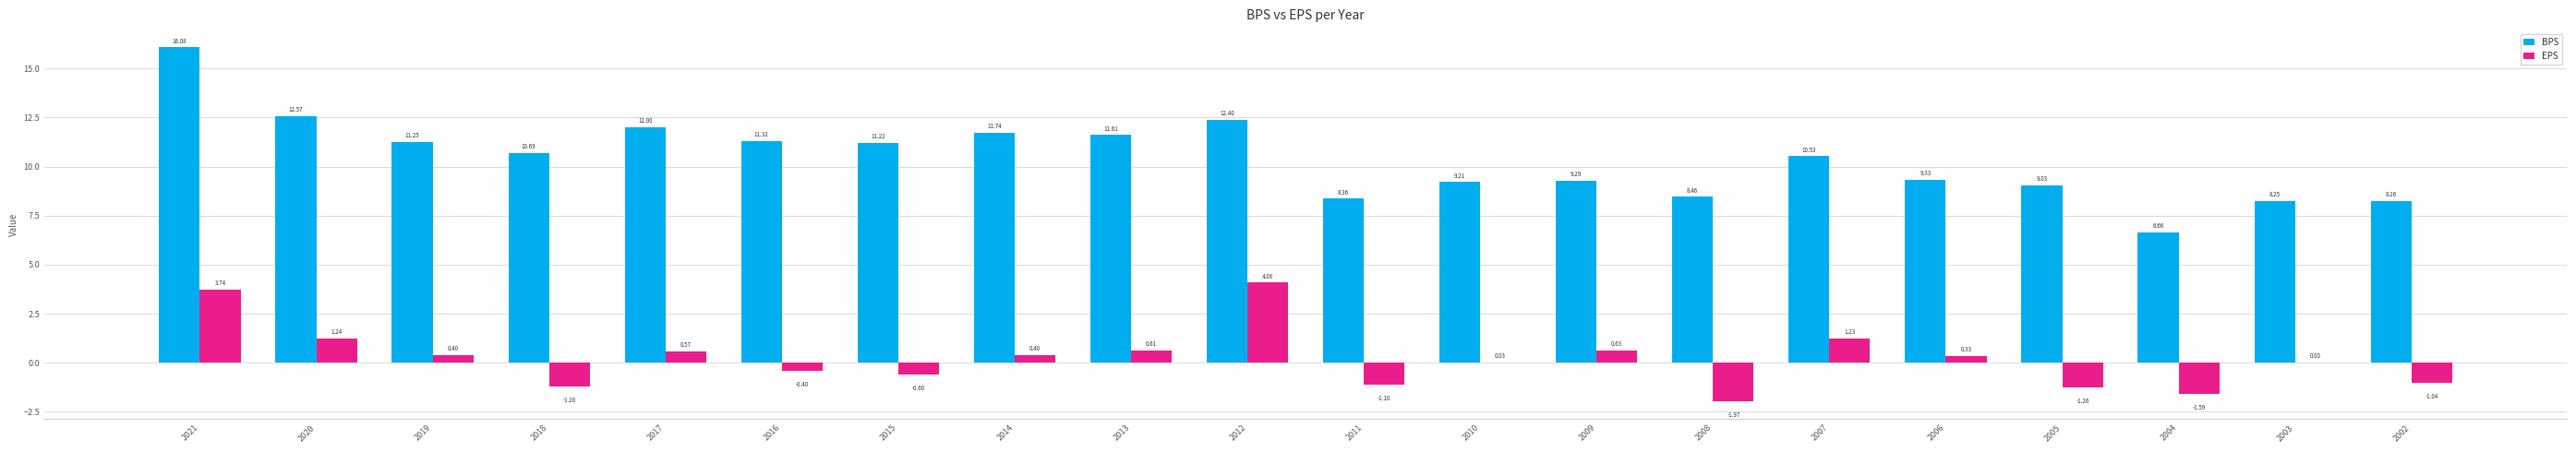

Does the chart contain stacked bars?

No